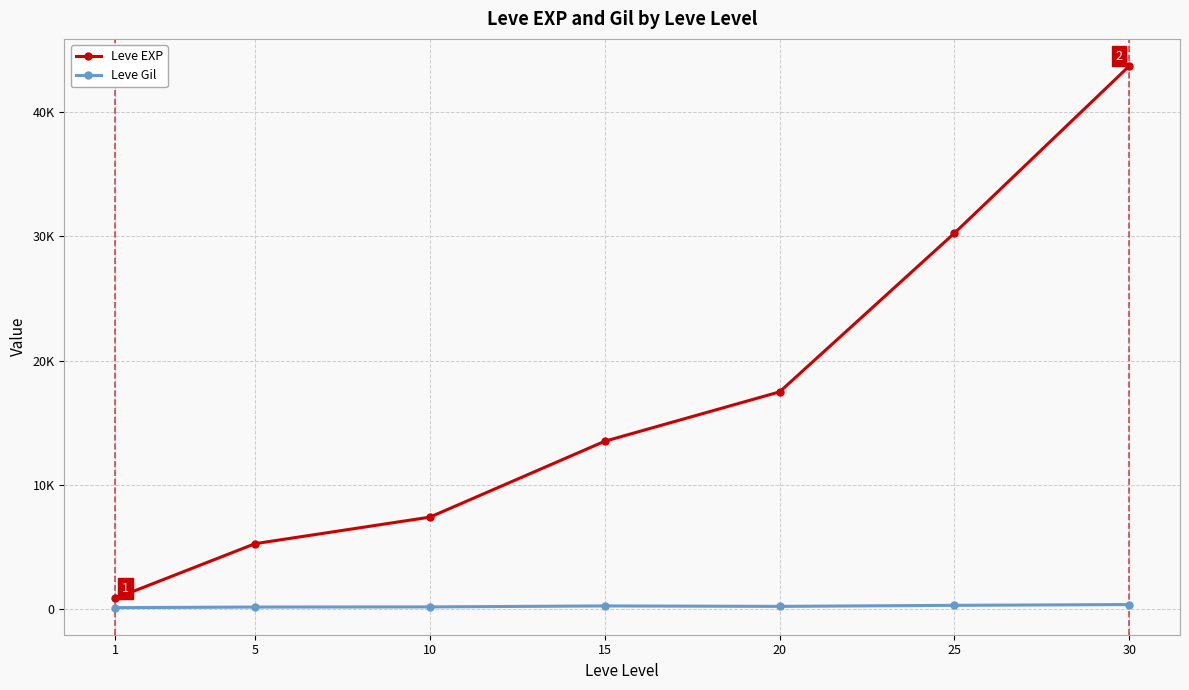

What are all the series names shown in the legend?

Leve EXP, Leve Gil